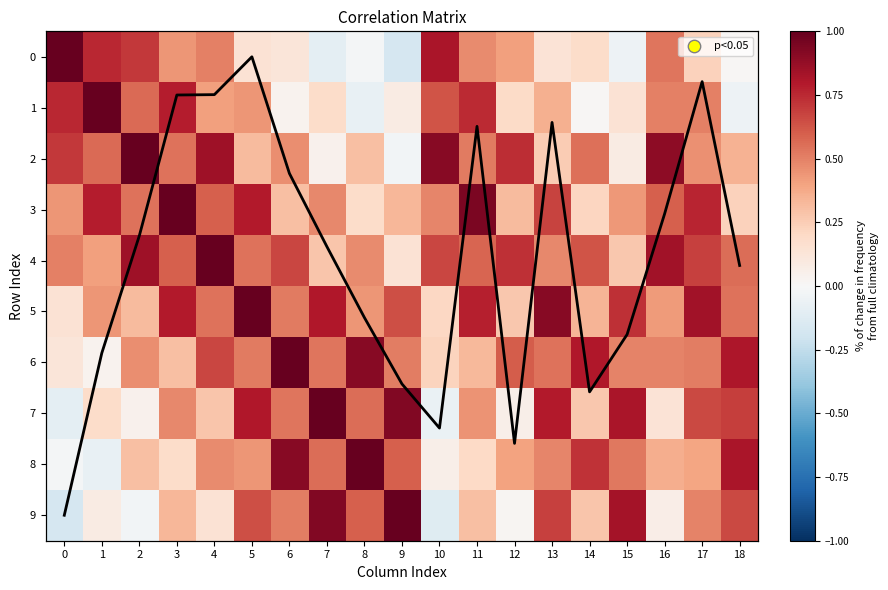

What is the difference between the highest and lowest values at 11?

7.4